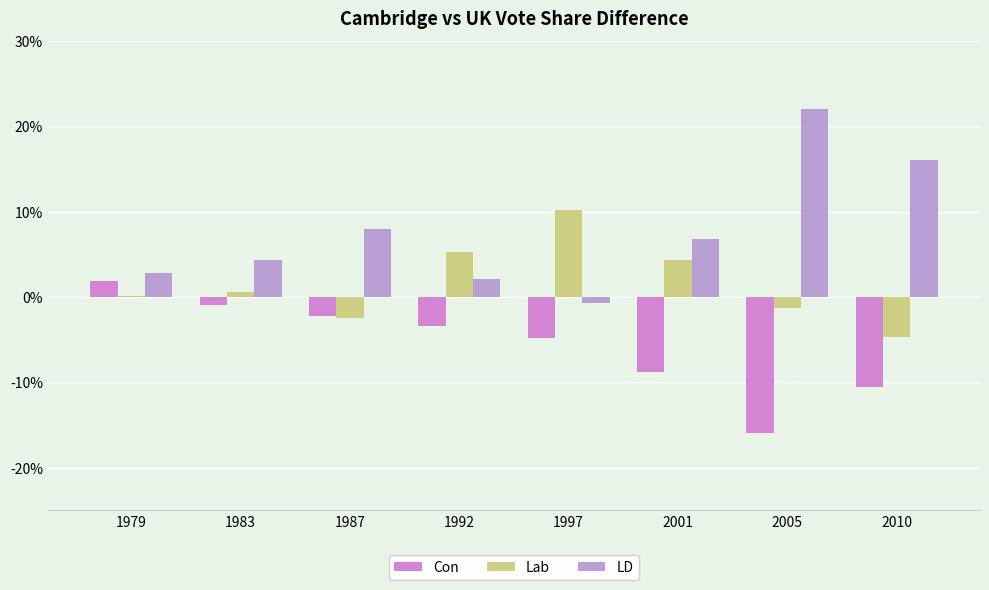

What are all the series names shown in the legend?

Con, Lab, LD